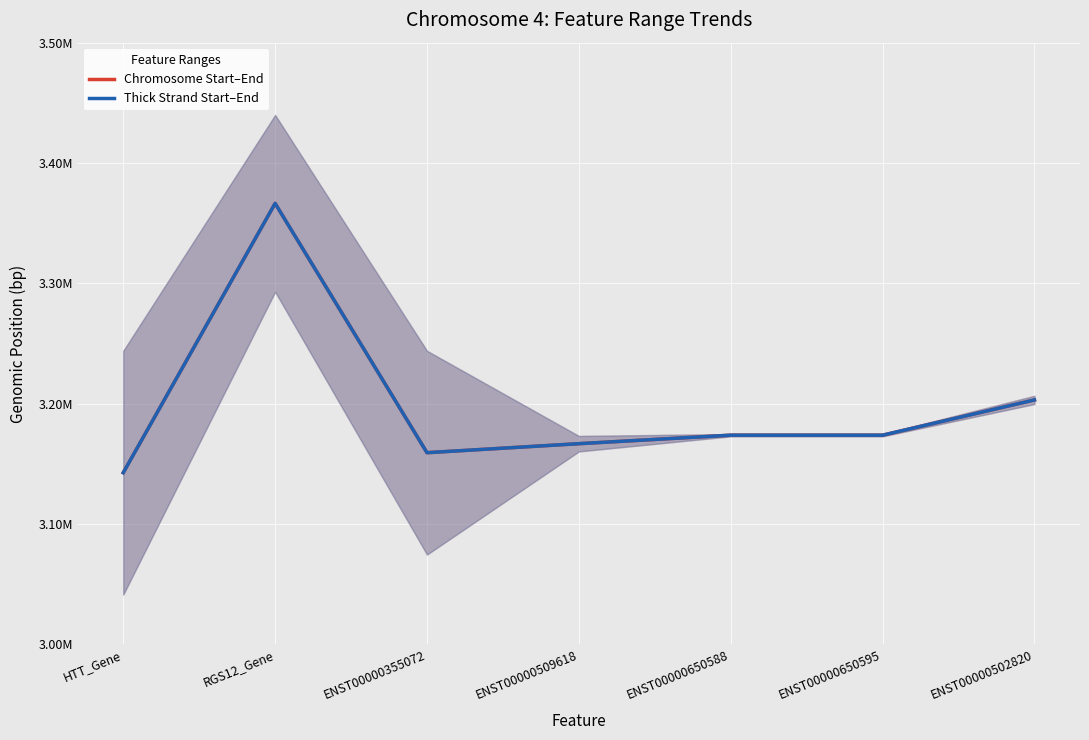

Reading left to right, transcribe all the data shown in this chart.

Chromosome Start–End: 3142691.0	3366470.5	3159320.0	3166794.0	3173853.0	3173853.0	3203155.0
Thick Strand Start–End: 3142691.0	3366470.5	3159320.0	3166794.0	3173853.0	3173853.0	3203155.0